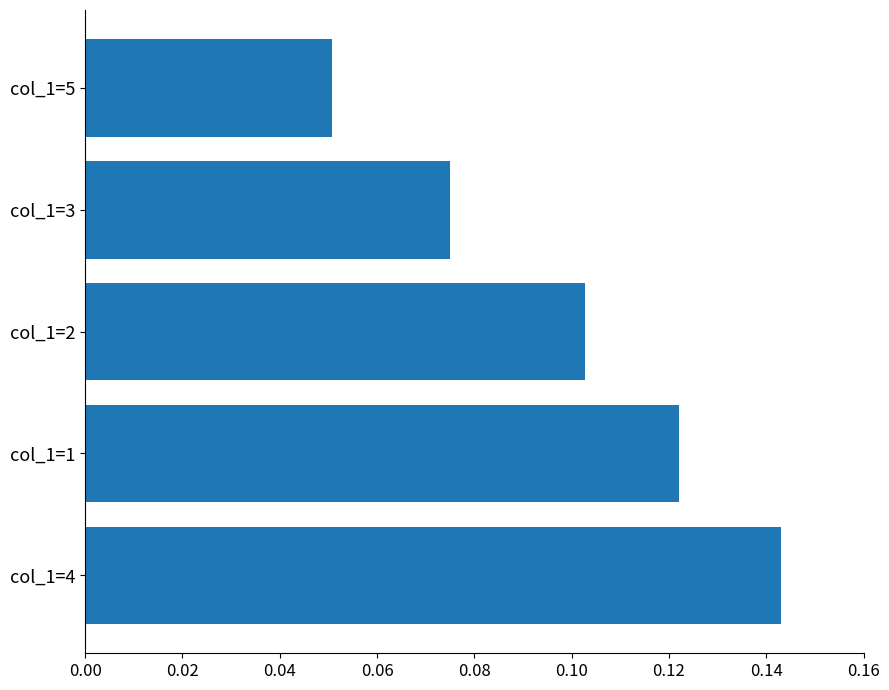

Rank the categories by value from lowest to highest.

col_1=5, col_1=3, col_1=2, col_1=1, col_1=4